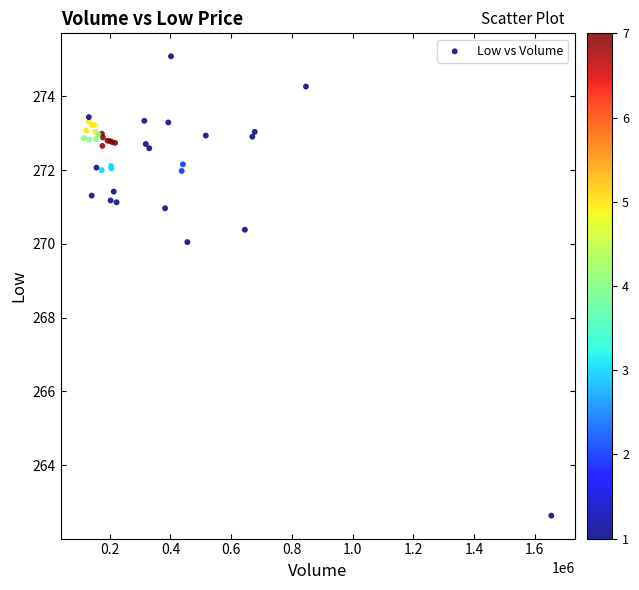

What Y value in the scatter plot is closest to 268?

270.0